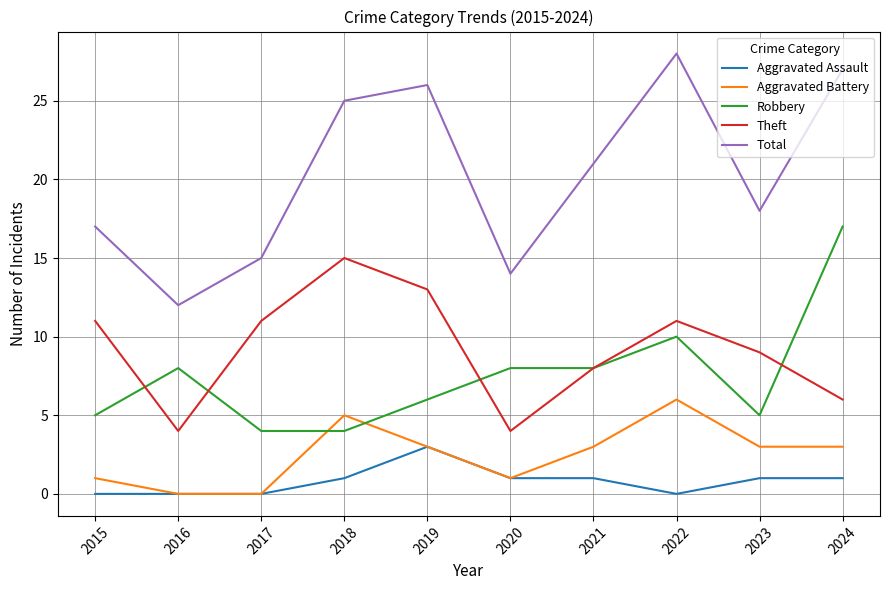

Reading left to right, extract all data points from this chart.

Aggravated Assault: 0	0	0	1	3	1	1	0	1	1
Aggravated Battery: 1	0	0	5	3	1	3	6	3	3
Robbery: 5	8	4	4	6	8	8	10	5	17
Theft: 11	4	11	15	13	4	8	11	9	6
Total: 17	12	15	25	26	14	21	28	18	27